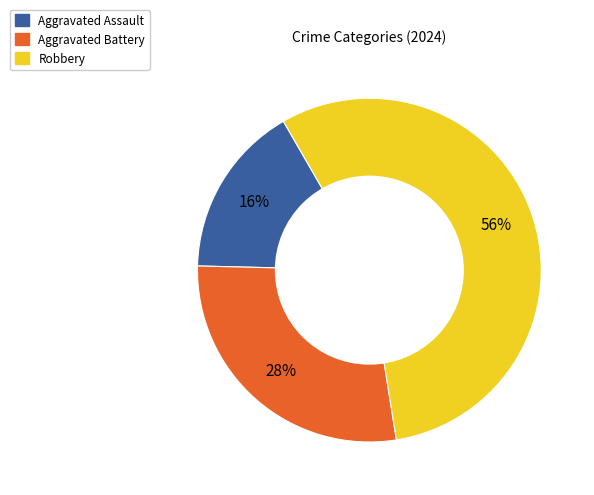

Is the sum of Robbery and Aggravated Battery greater than half?

Yes